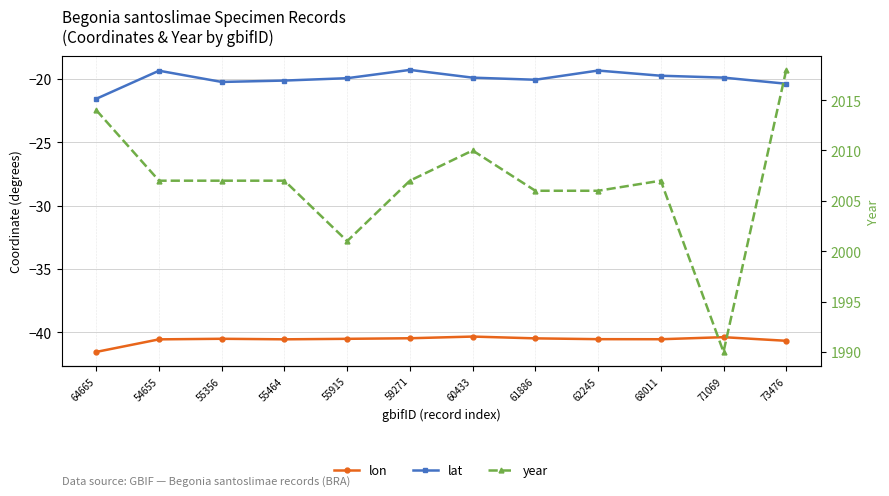

Does the chart display data point markers on the line(s)?

Yes